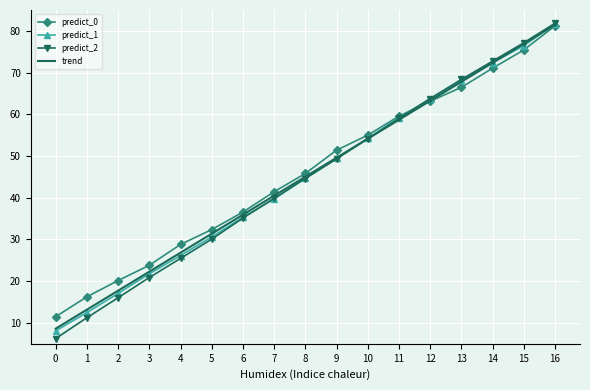

At which category is the sum across all series the highest?

16